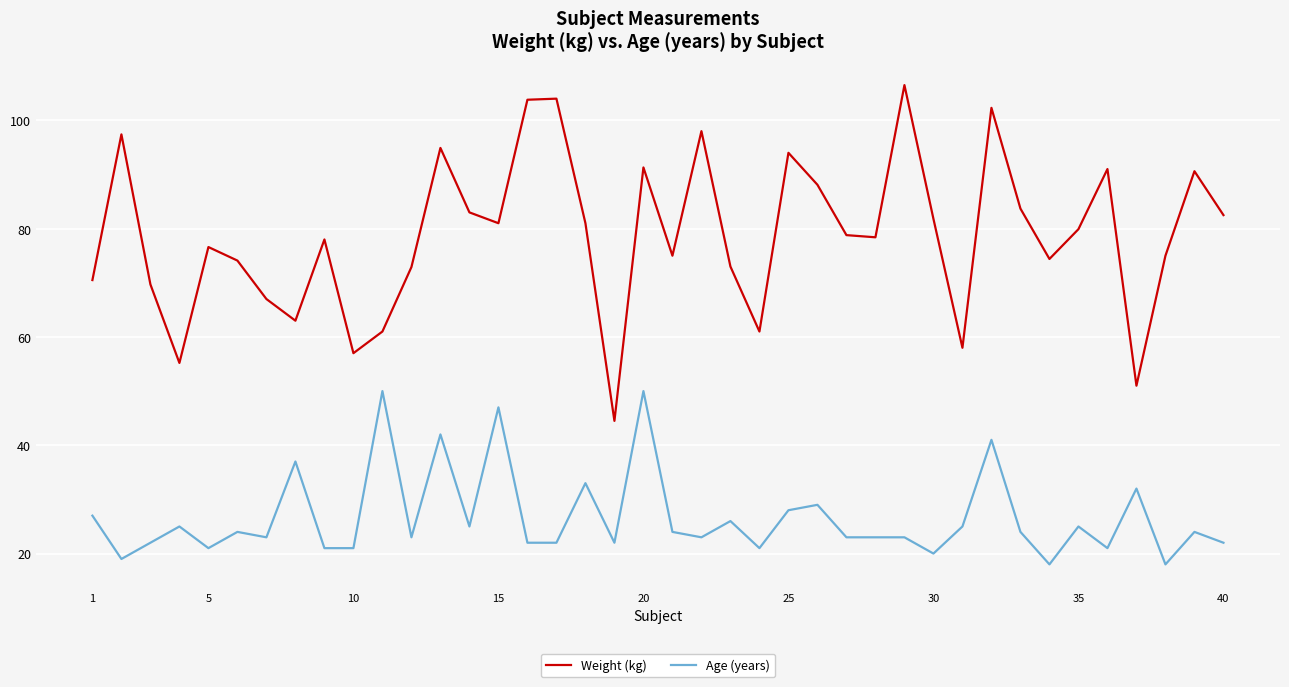

Rank the series by their average value, from lowest to highest.

Age (years), Weight (kg)